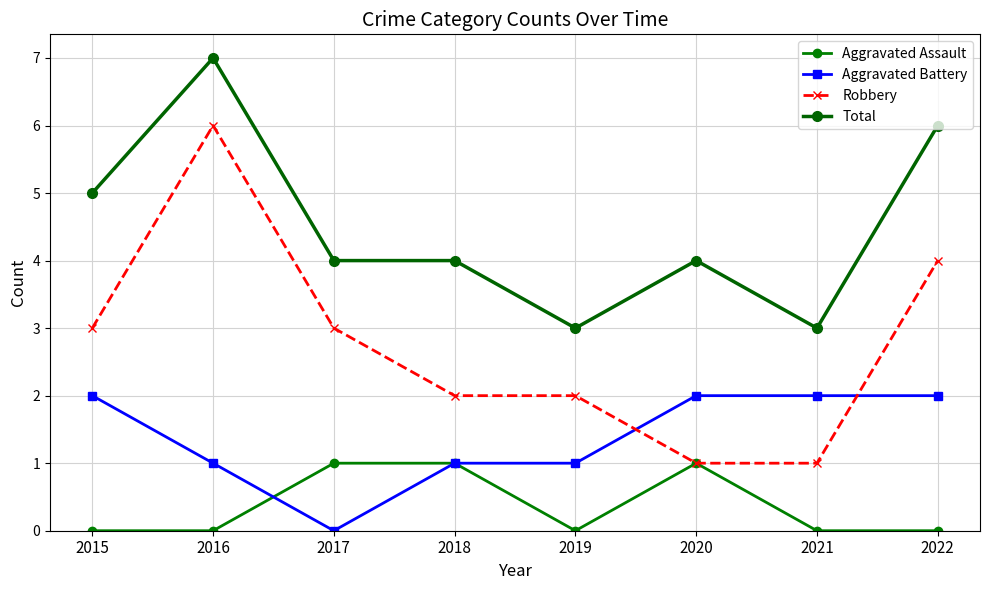

What is the value of the Robbery point at the 8th from the left?

4